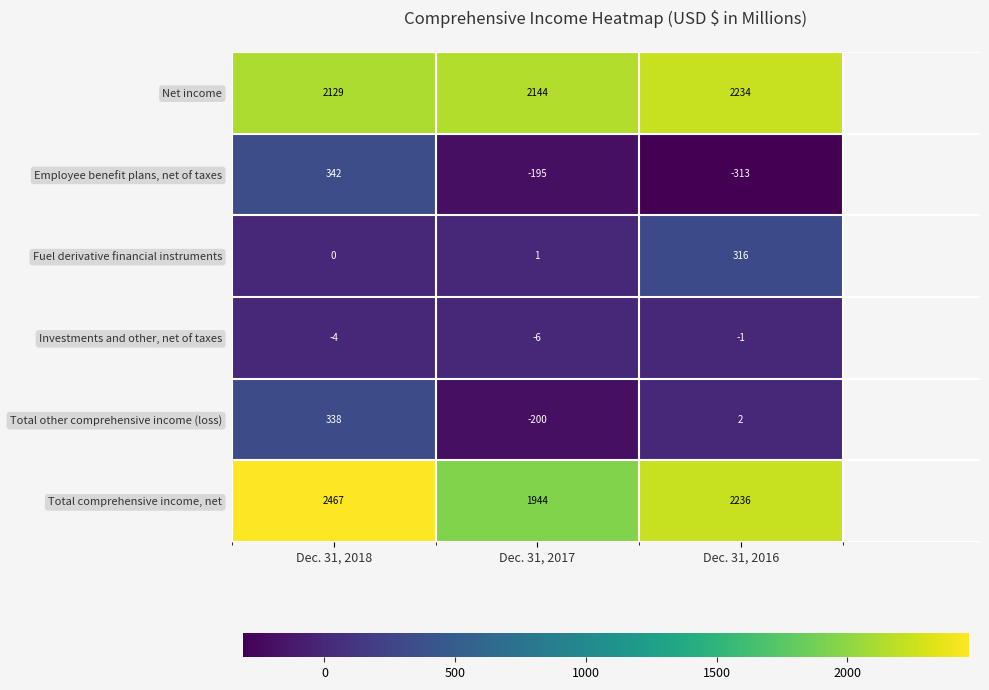

Count the Total other comprehensive income (loss) values in the range -200 to 338.

3